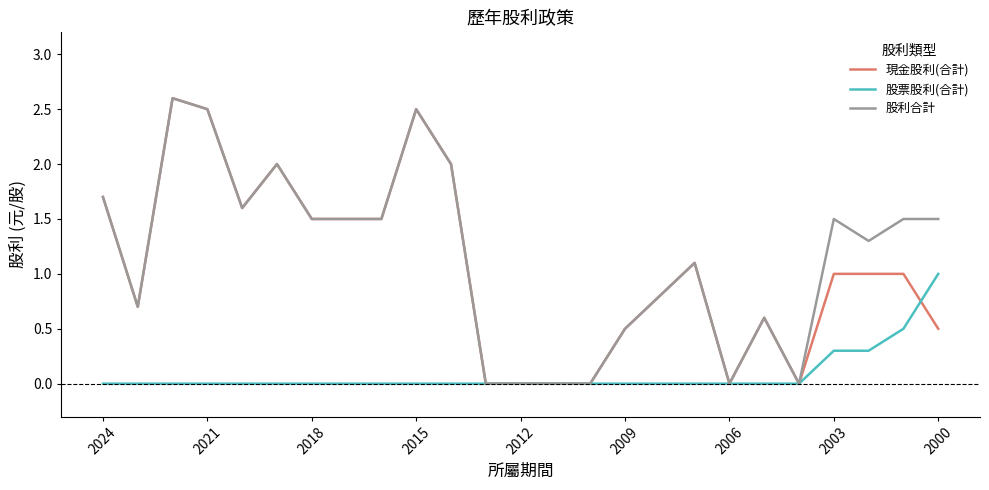

What is the maximum value for 股票股利(合計)?

1.0